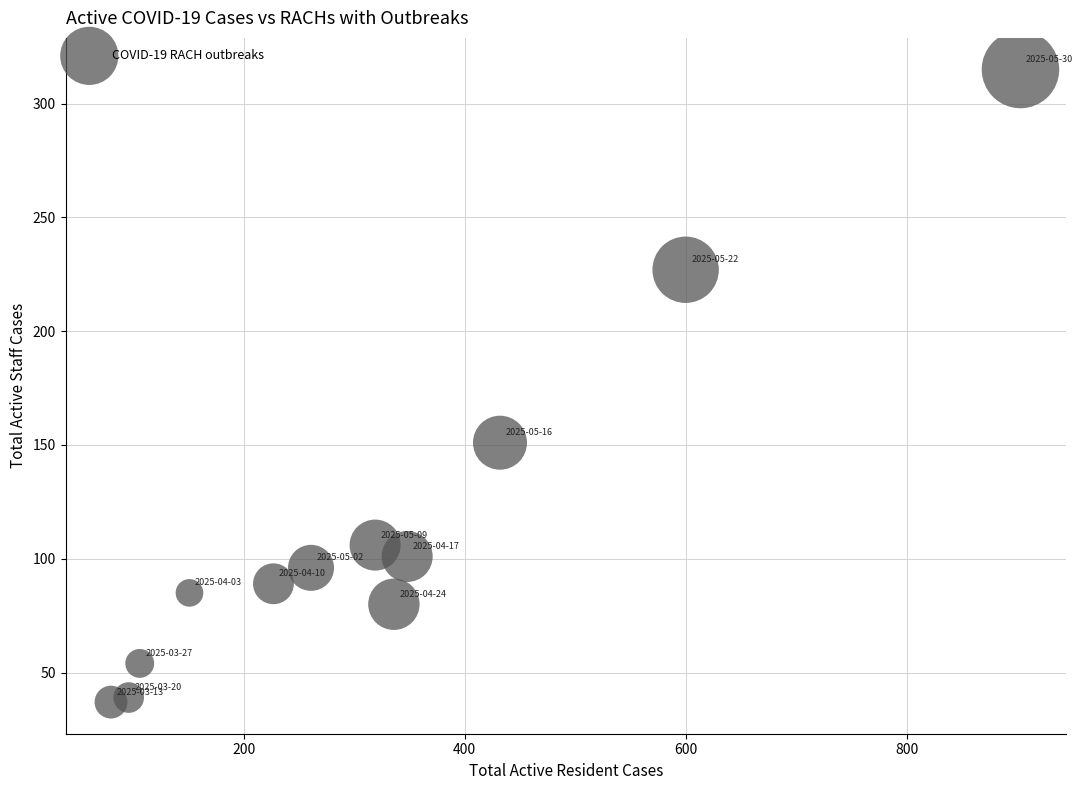

What is the average Y value?

115